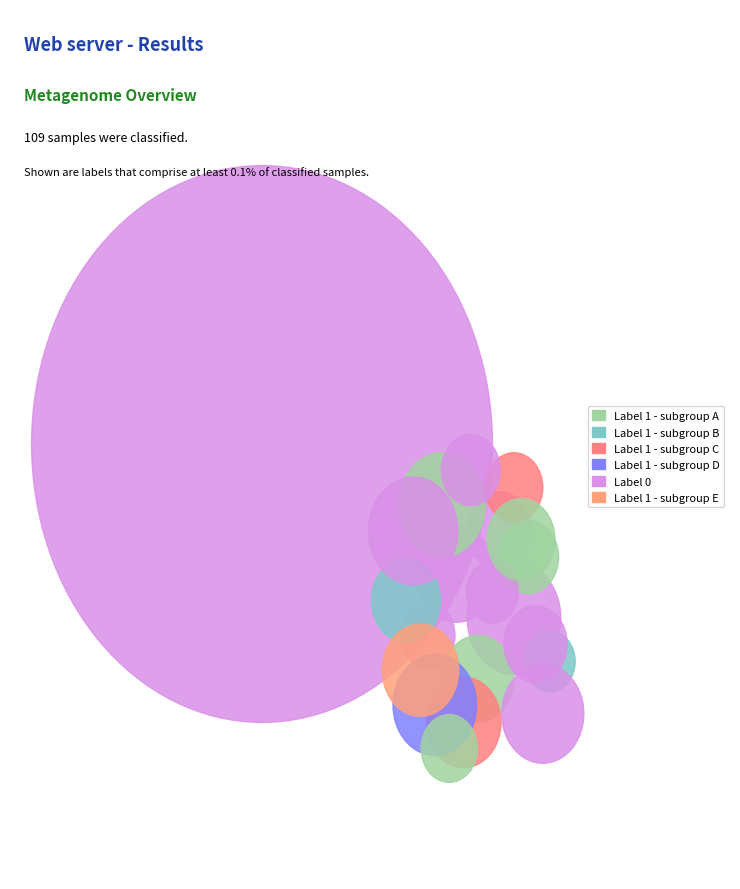

True or false: 0 accounts for 52% of the total.

True